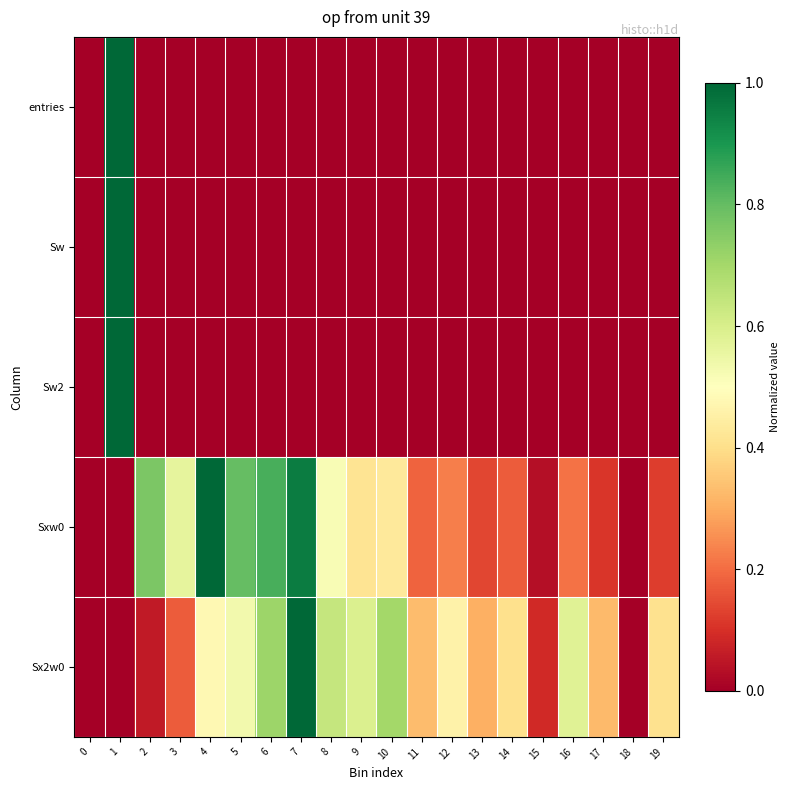

What is the spread (max minus min) of values at 10?

0.7